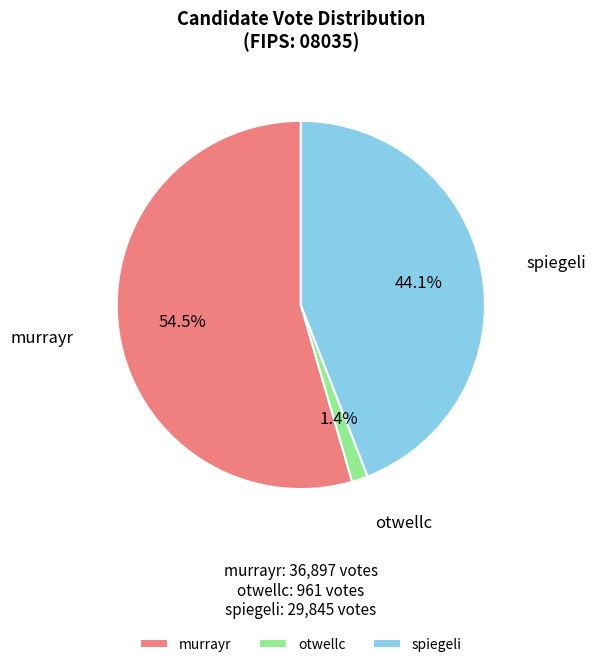

What percentage is NOT represented by spiegeli?

55.9%